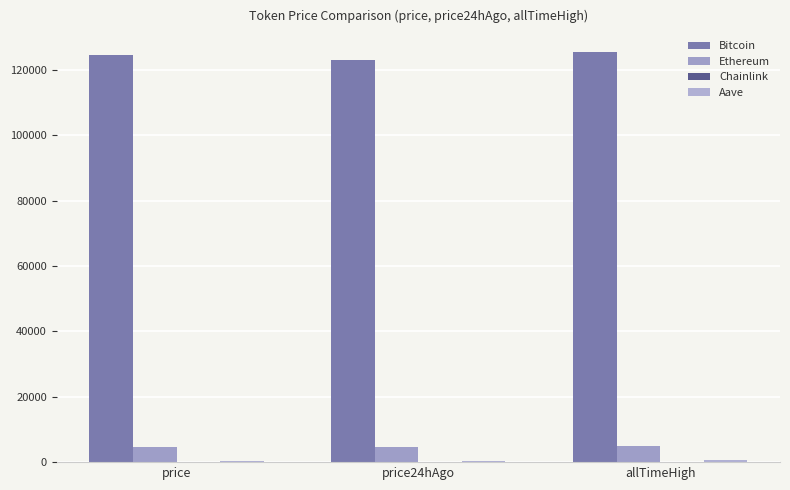

What is the label of the 1st bar from the right?

allTimeHigh